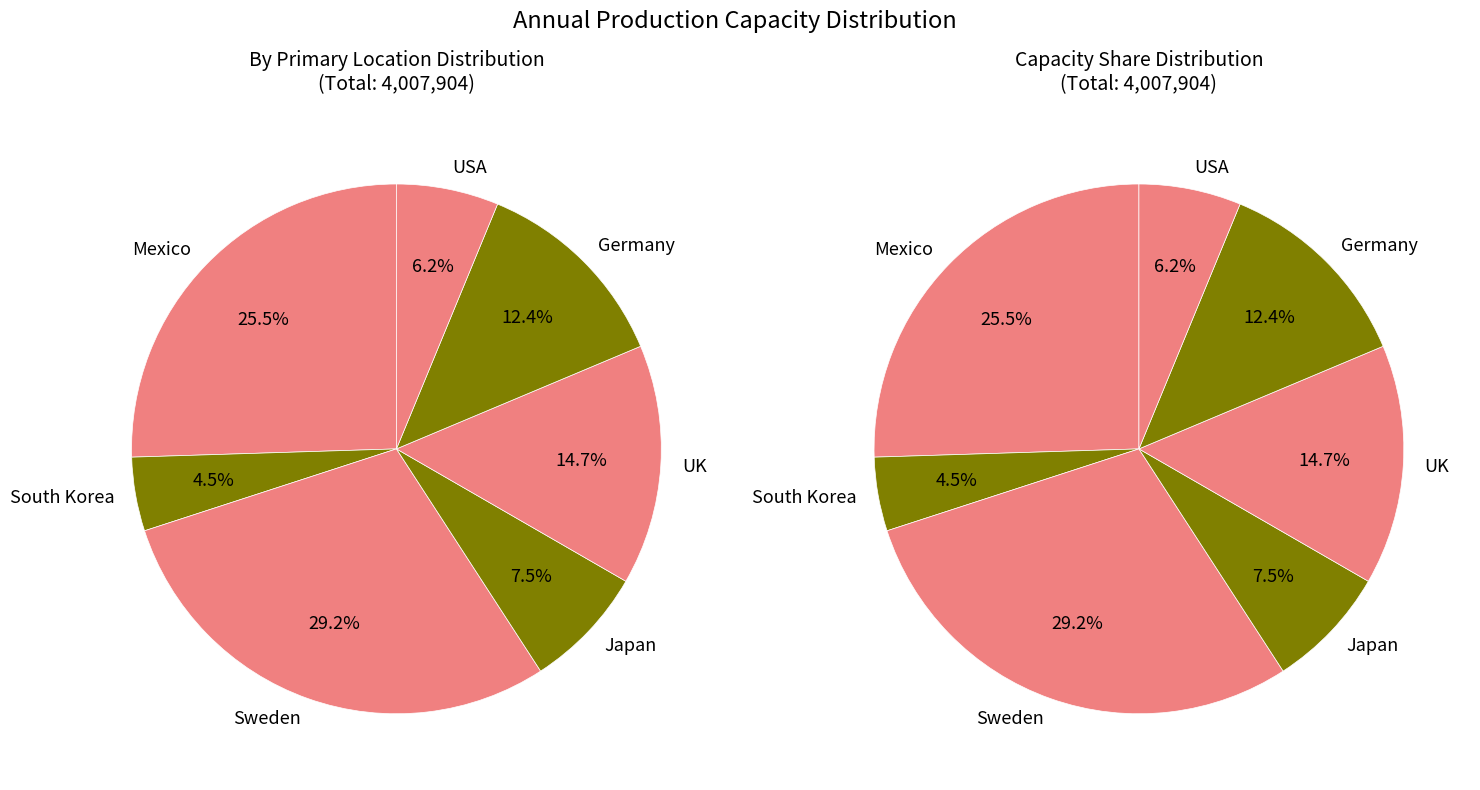

How many segments does this pie chart have?

7